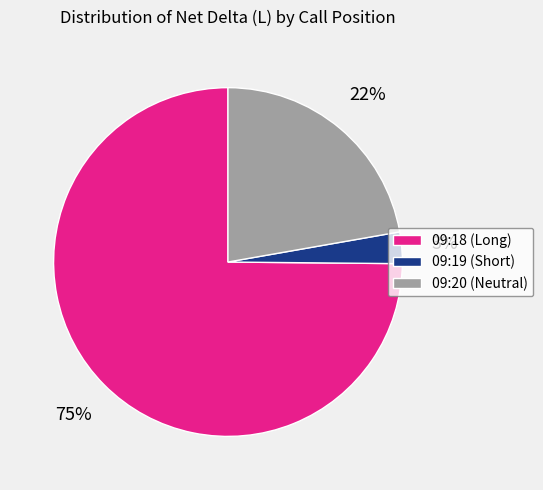

What percentage is the 09:18 (Long) slice, to the nearest percent?

75%